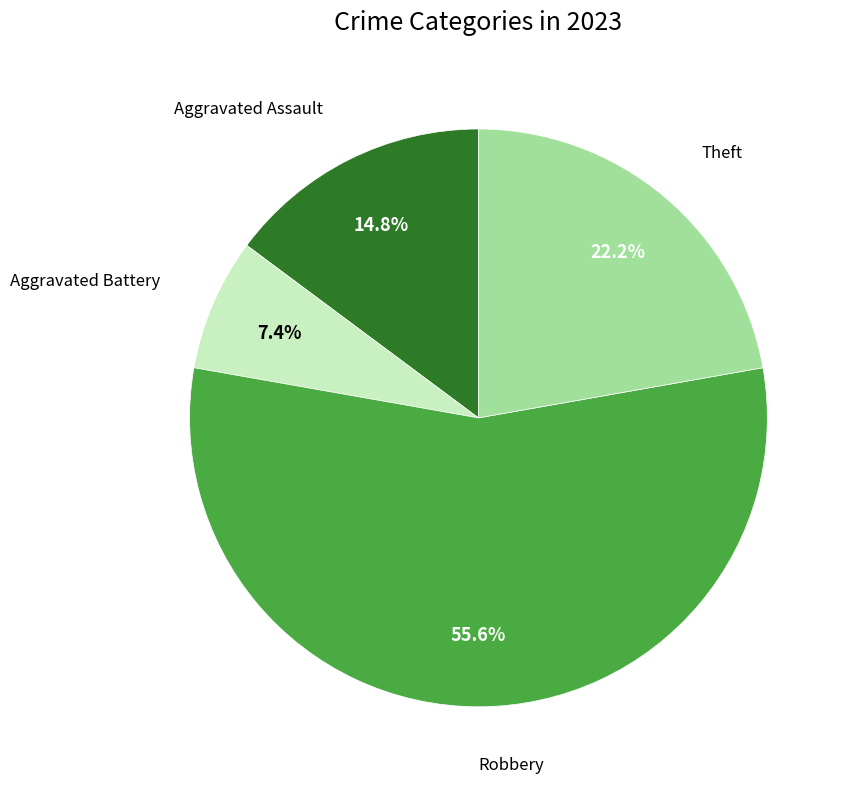

Does any single category account for the majority?

Yes